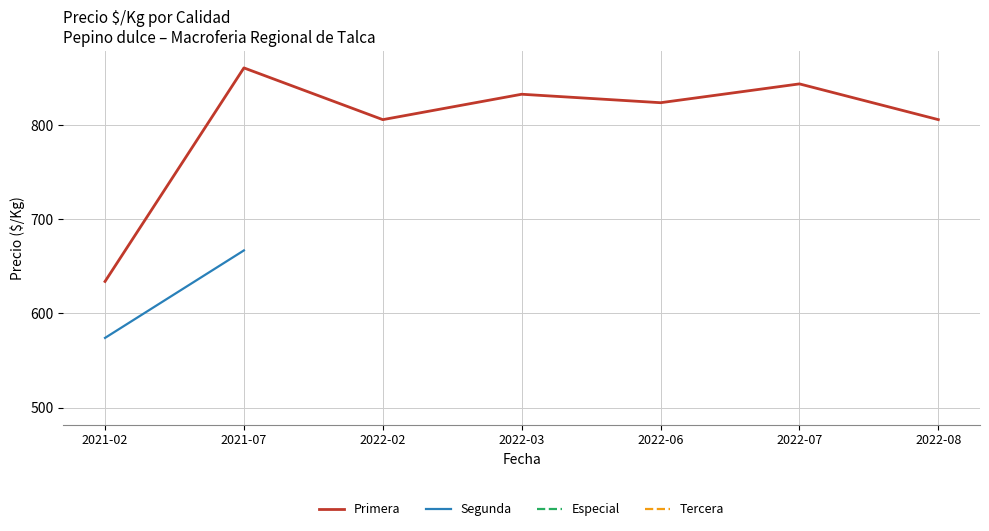

The value of Primera at 2022-03 is 1216. True or false?

False